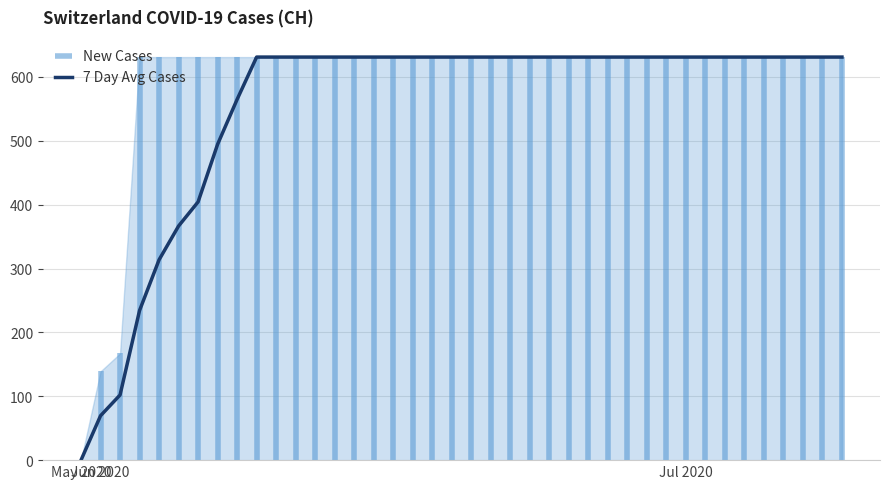

How many positive values are there?

39